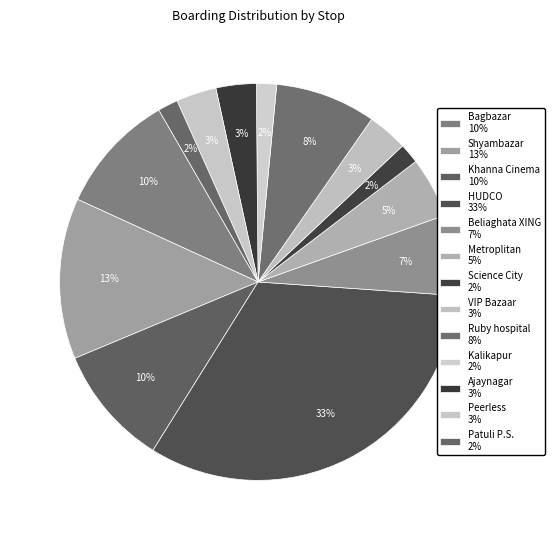

To the nearest percent, what percentage of the pie is Ajaynagar?

3%